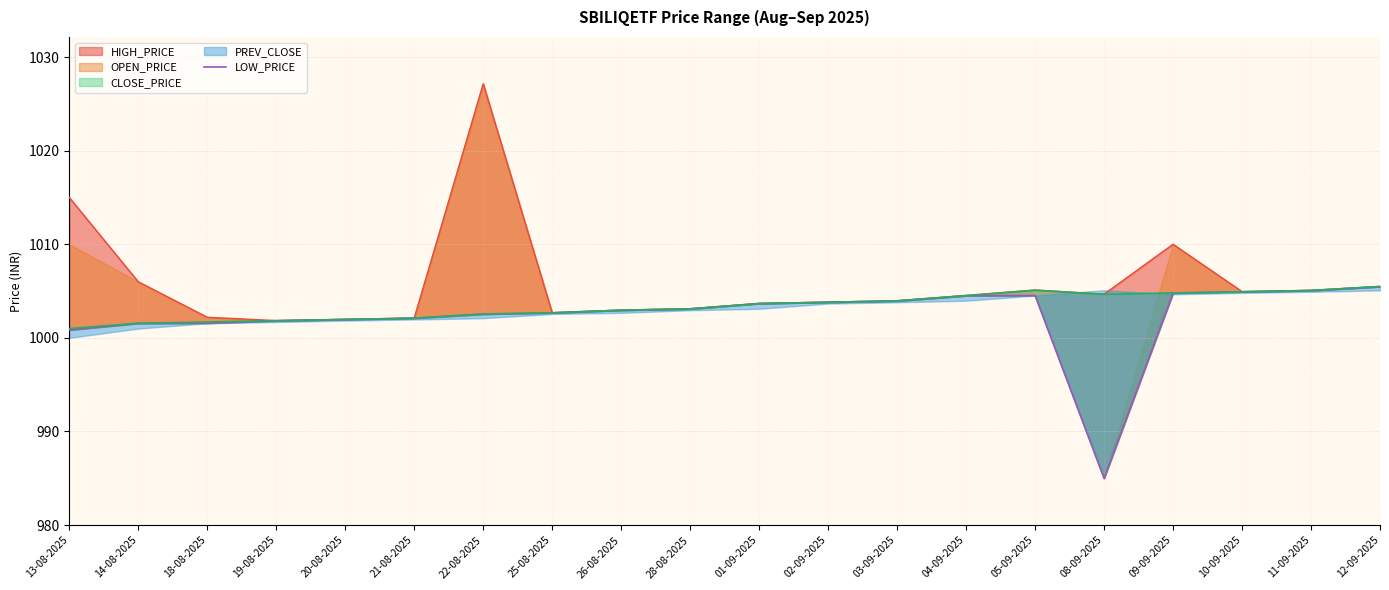

The value at 13-08-2025 is 1000.8. True or false?

True